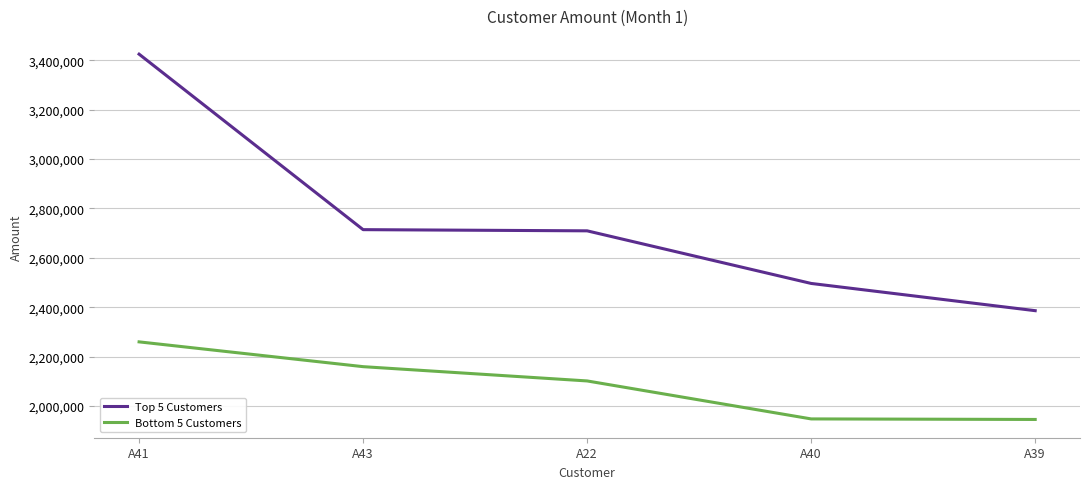

How many lines are shown in the chart?

2